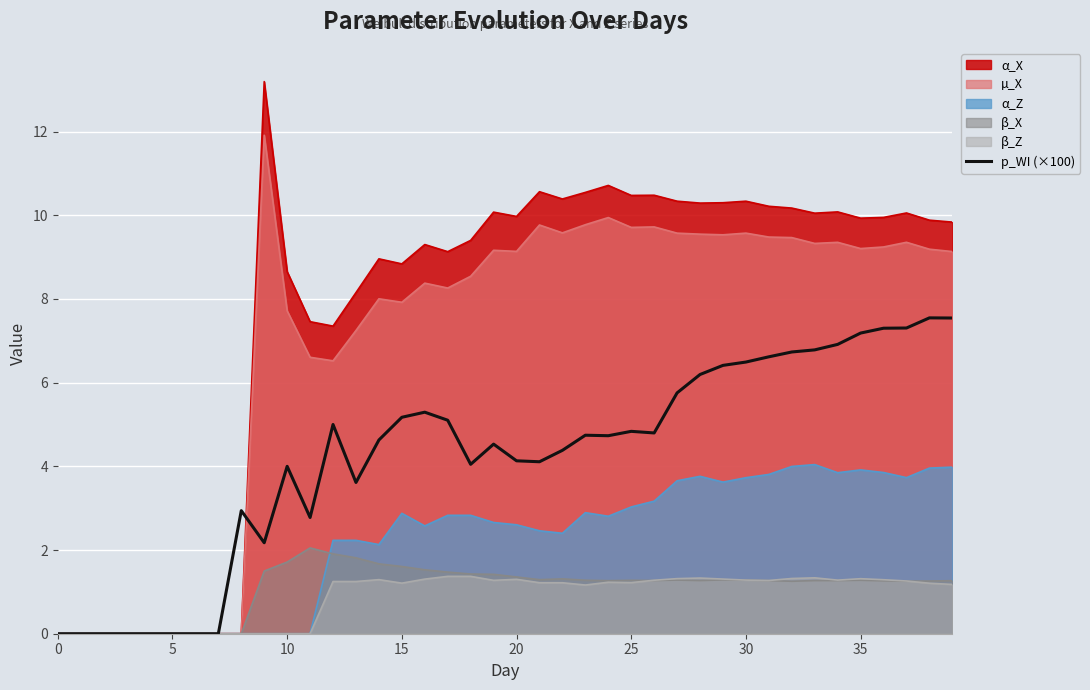

True or false: the data shows 5.2 at 15.

True